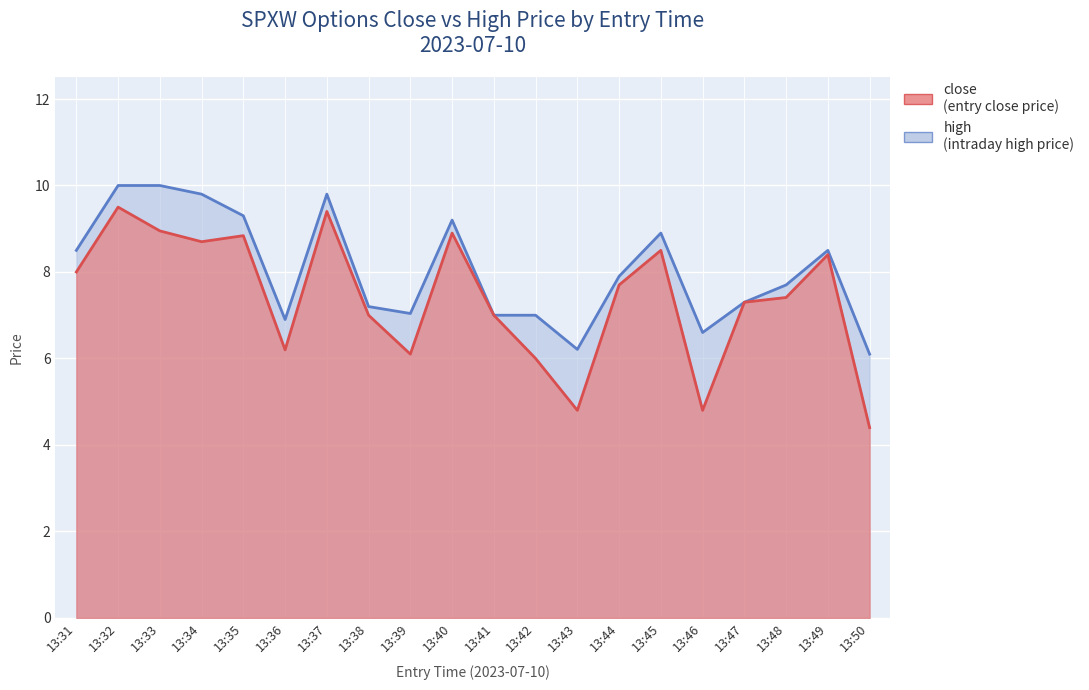

At which label does close first exceed 7?

13:31